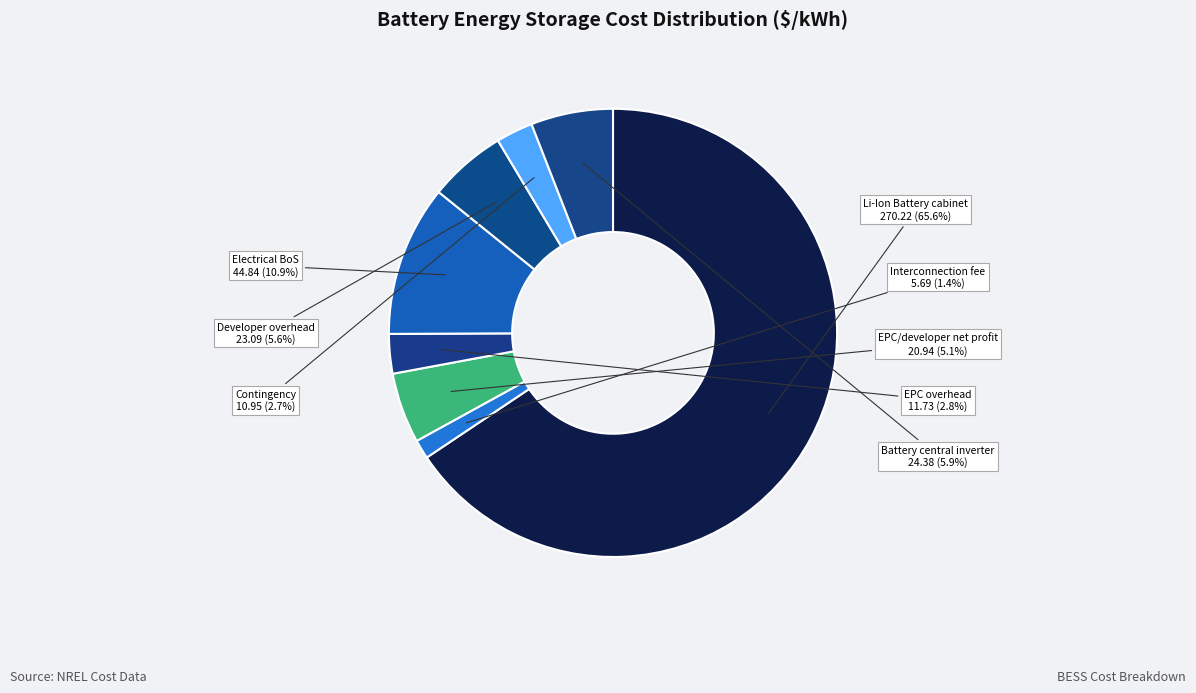

Is it true that Li-Ion Battery cabinet is 73% of the pie?

False